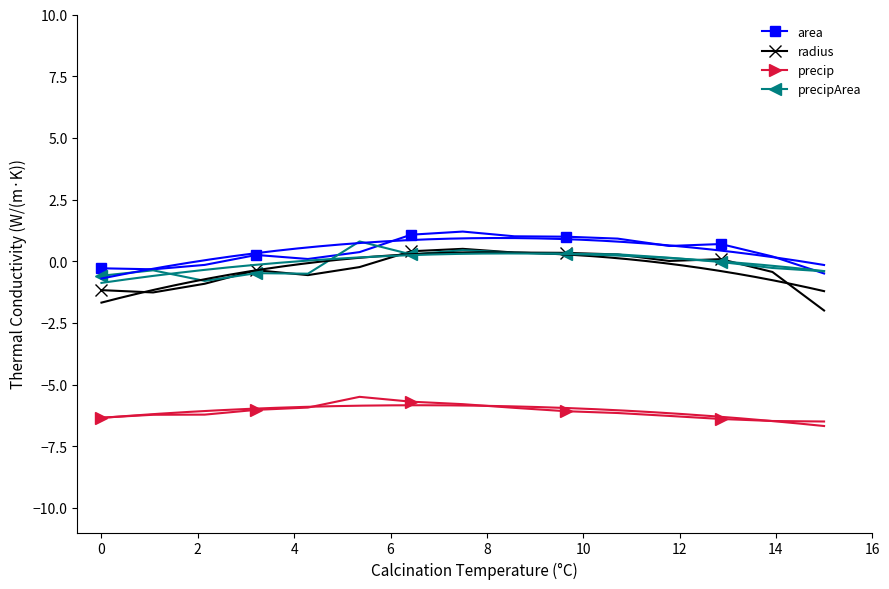

True or false: precip and precipArea cross at least once.

False